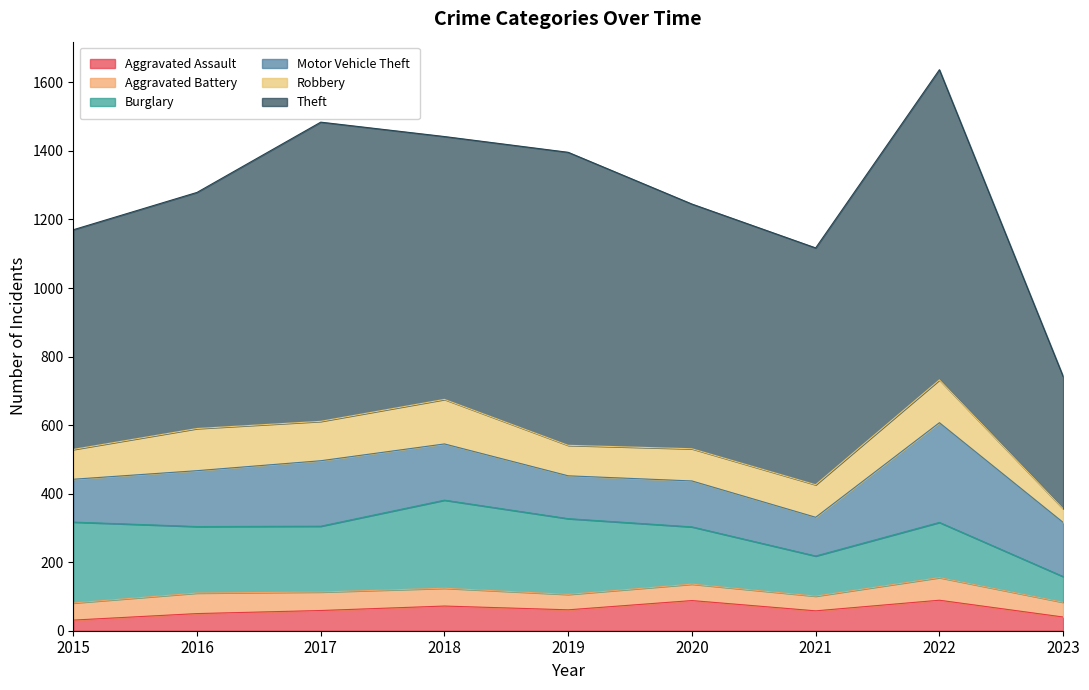

In Theft, how many points are lower than both neighbors (excluding endpoints)?

2